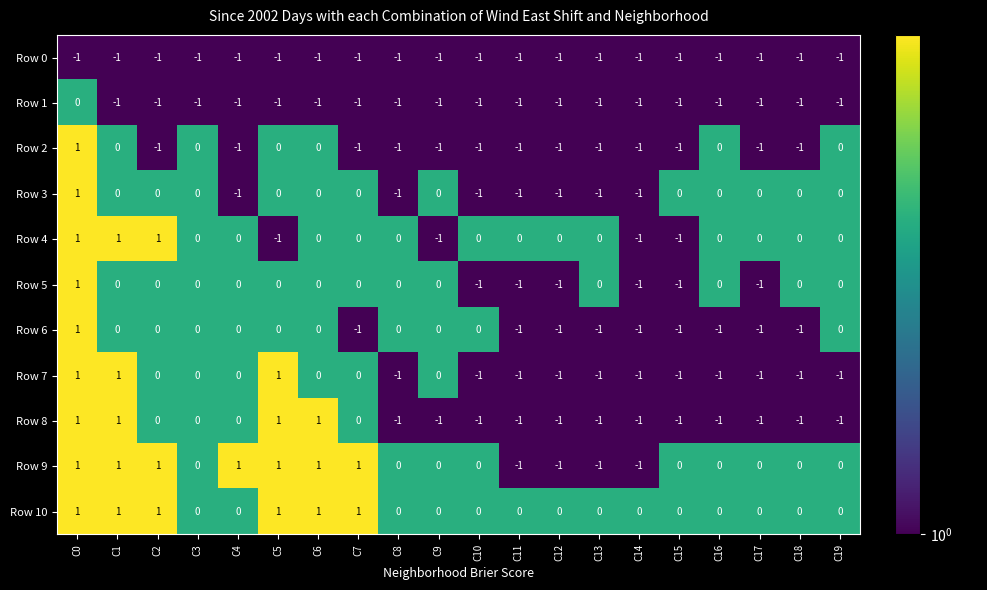

Which series has the largest total across all categories?

Row 10